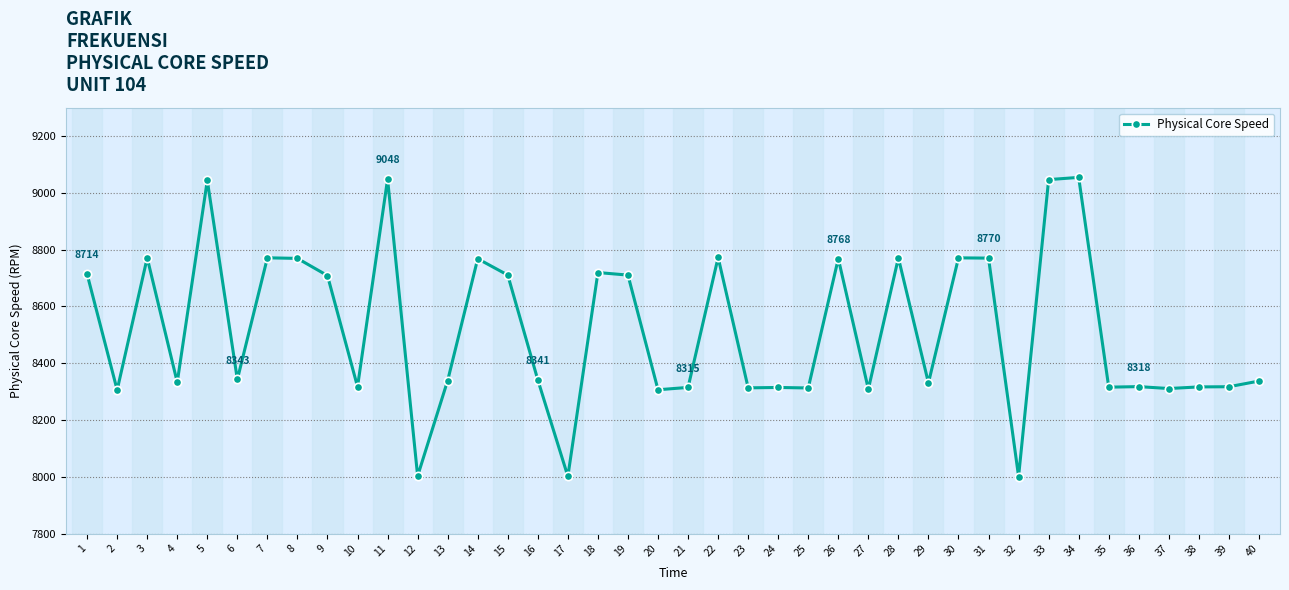

What is the value of the 37th point from the left?

8310.8